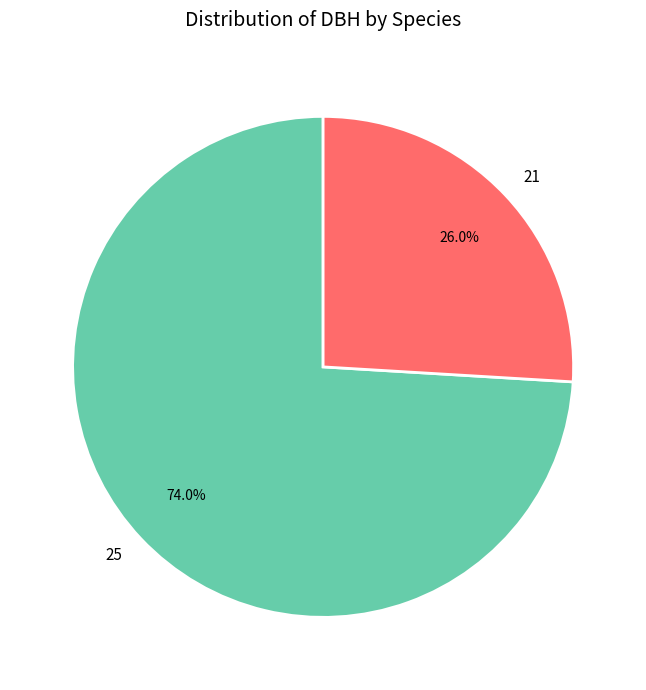

Between 21 and 25, which is larger?

25